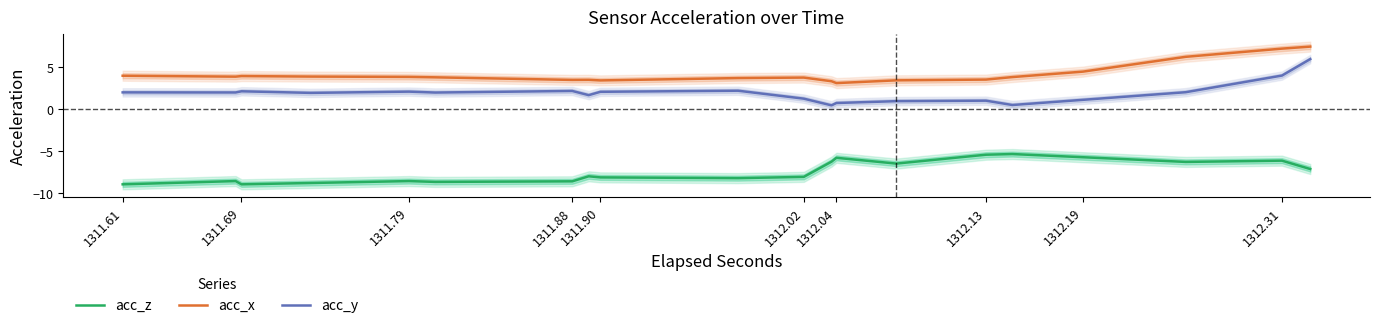

Rank the series by their maximum value, from lowest to highest.

acc_z, acc_y, acc_x